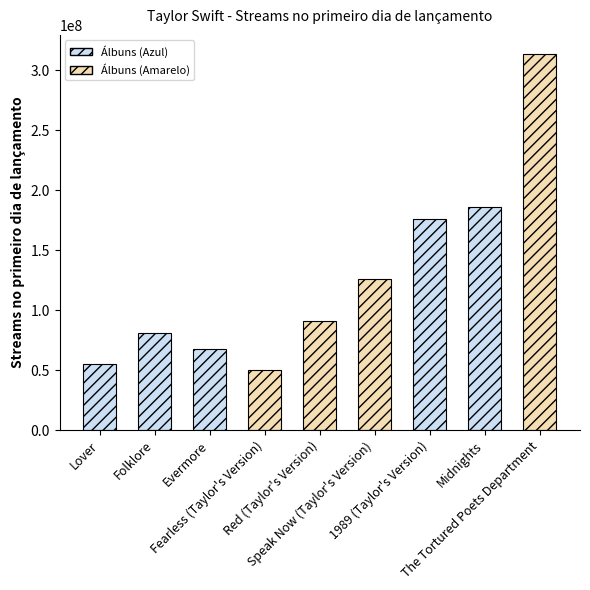

Reading right to left, extract all data points from this chart.

313700000	185600000	176100000	126300000	90800000	50200000	67360000	80600000	55000000